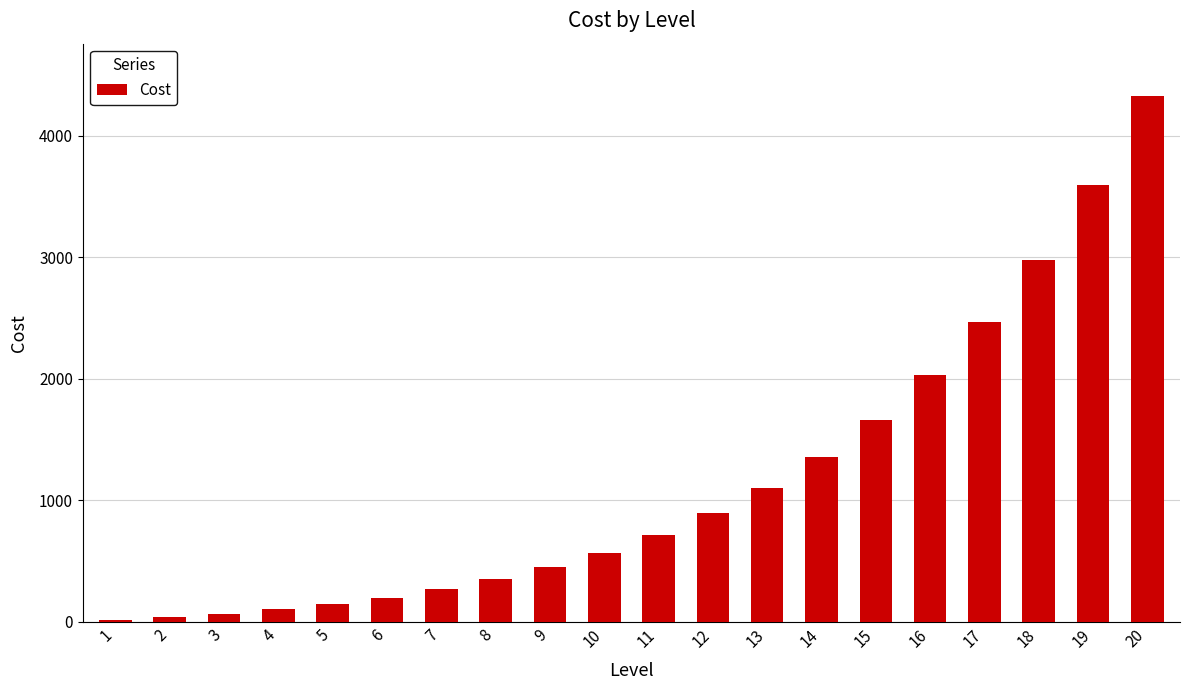

What is the change in value from 1 to 10?

+552.5